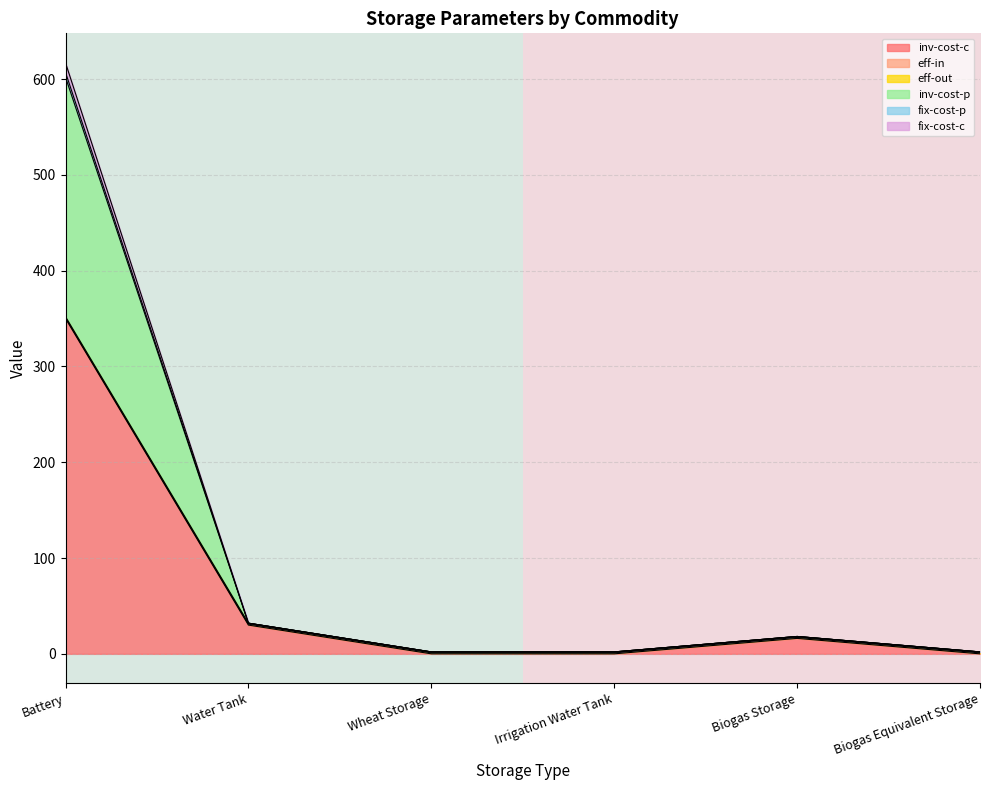

Does the chart display data point markers on the line(s)?

No